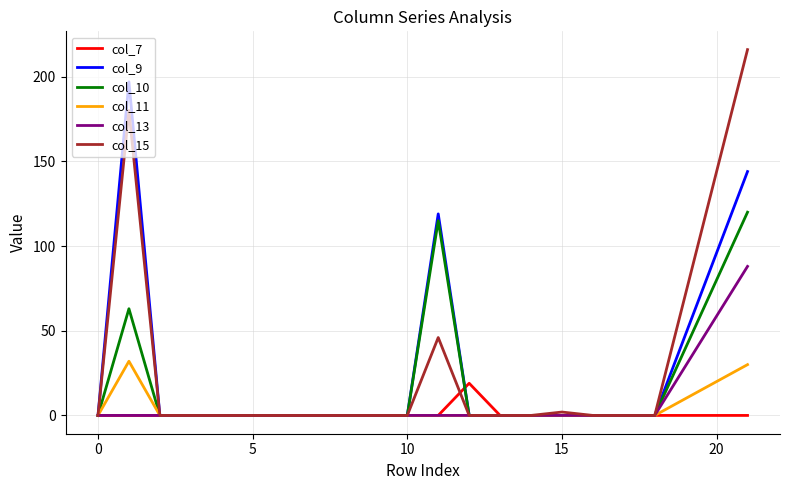

What is the highest value of the col_10 series?

120